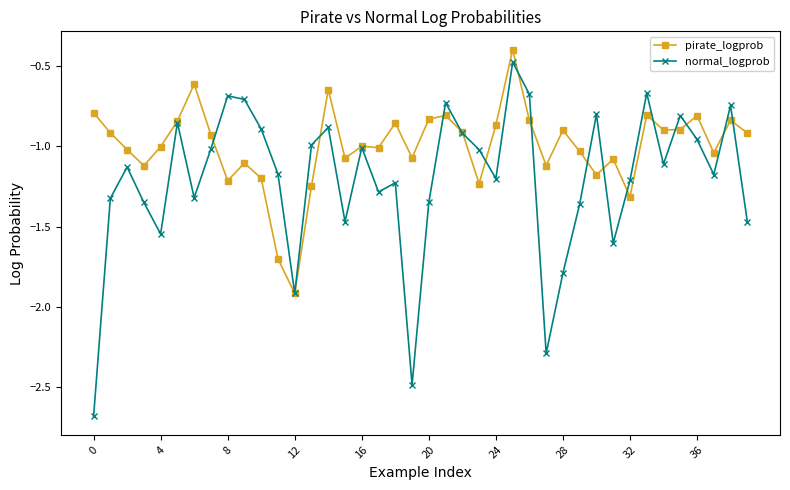

Which series has the largest total across all categories?

pirate_logprob